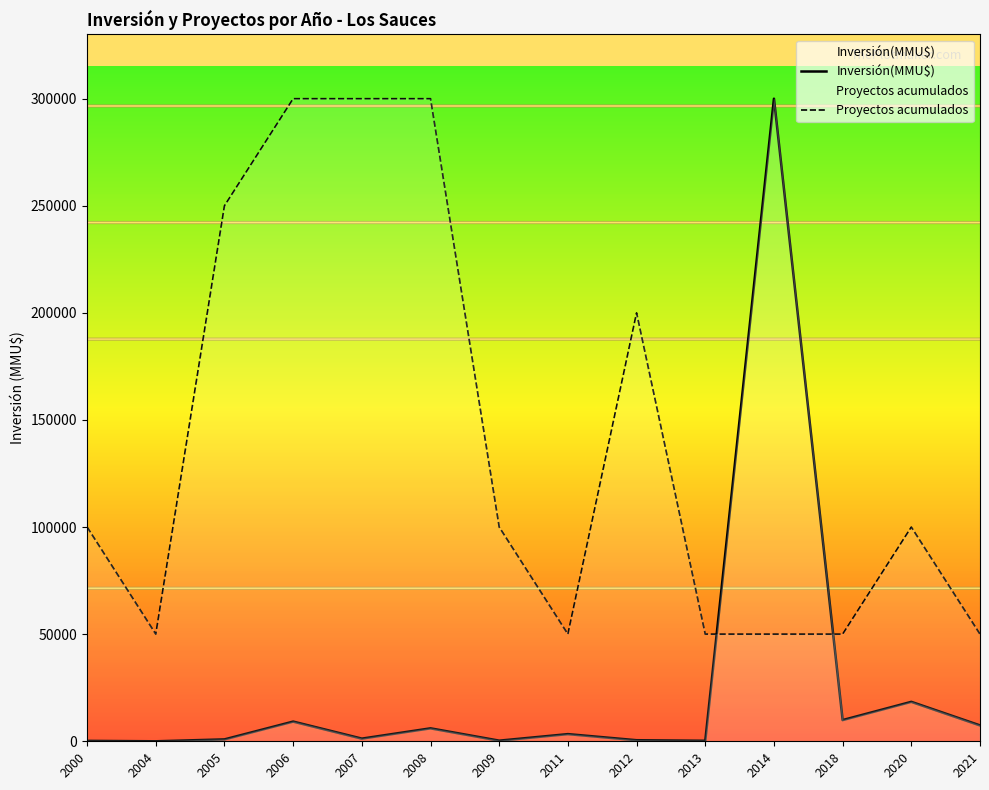

At 2004, list the series in order from smallest to largest.

Inversión(MMU$), Proyectos acumulados